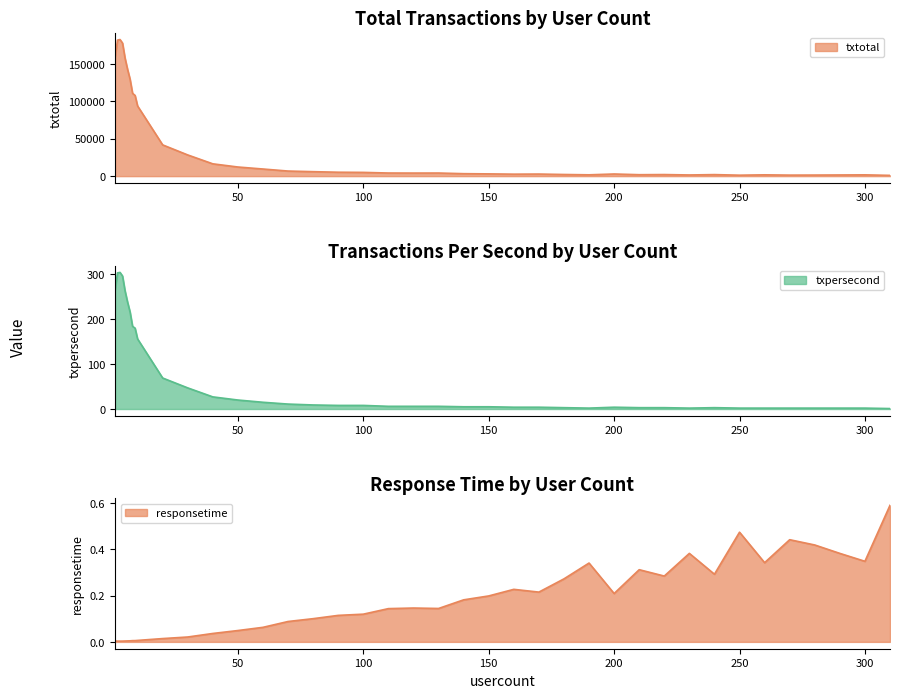

The value of responsetime at 30 is 0.0. True or false?

True